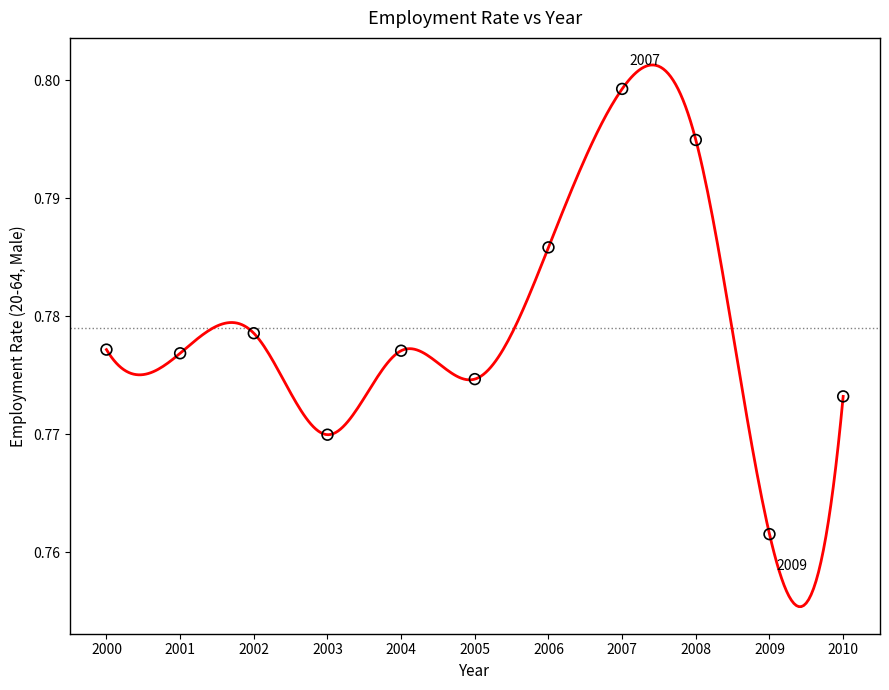

What is the average X value?

2005.0